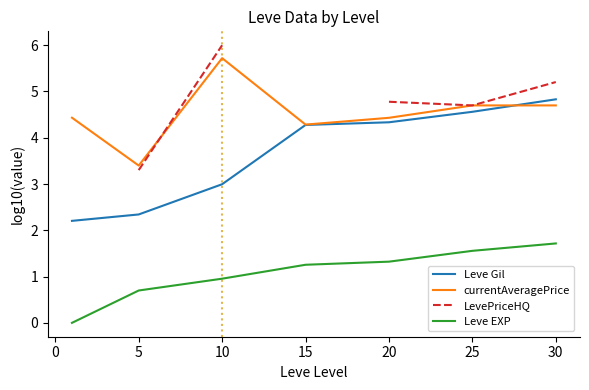

True or false: Leve Gil and Leve EXP intersect in this chart.

False